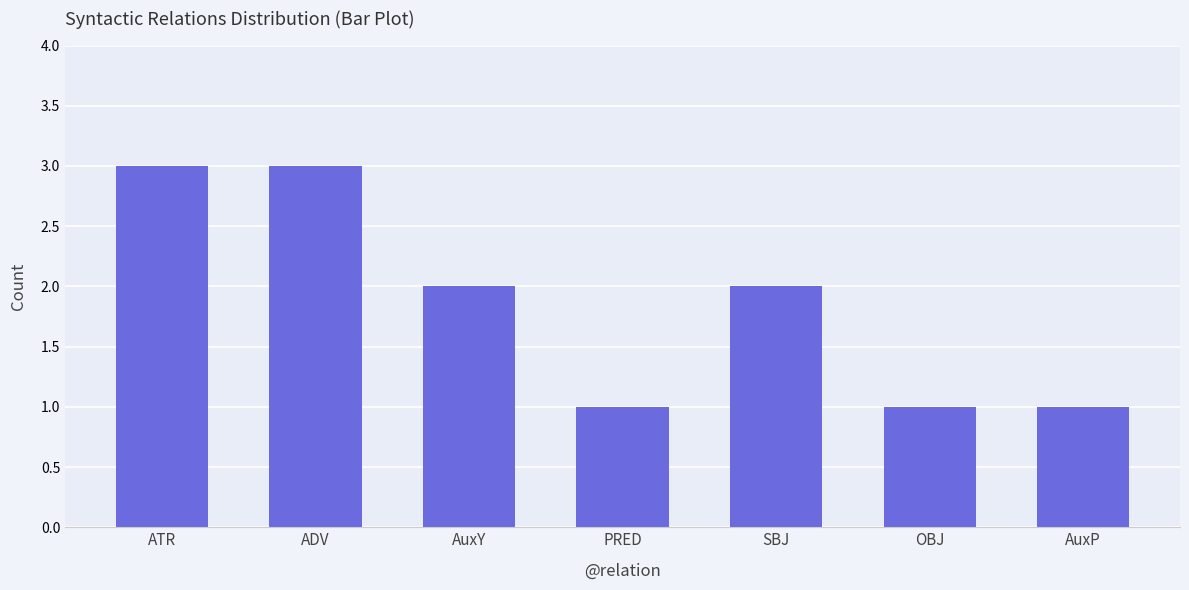

What is the sum of all values?

13